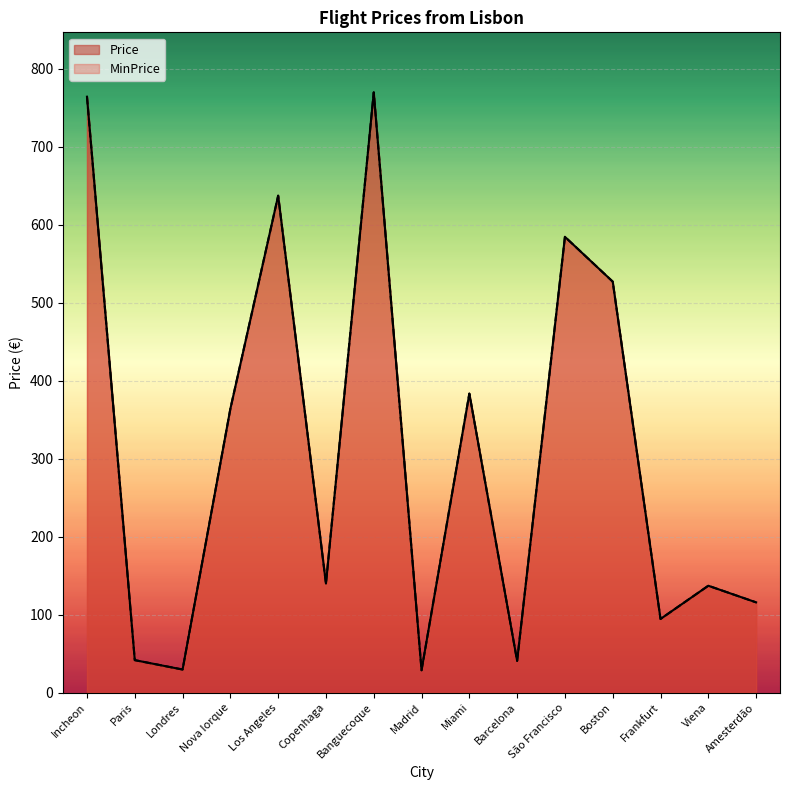

What is the sum of the MinPrice values at Barcelona and Frankfurt?

135.2